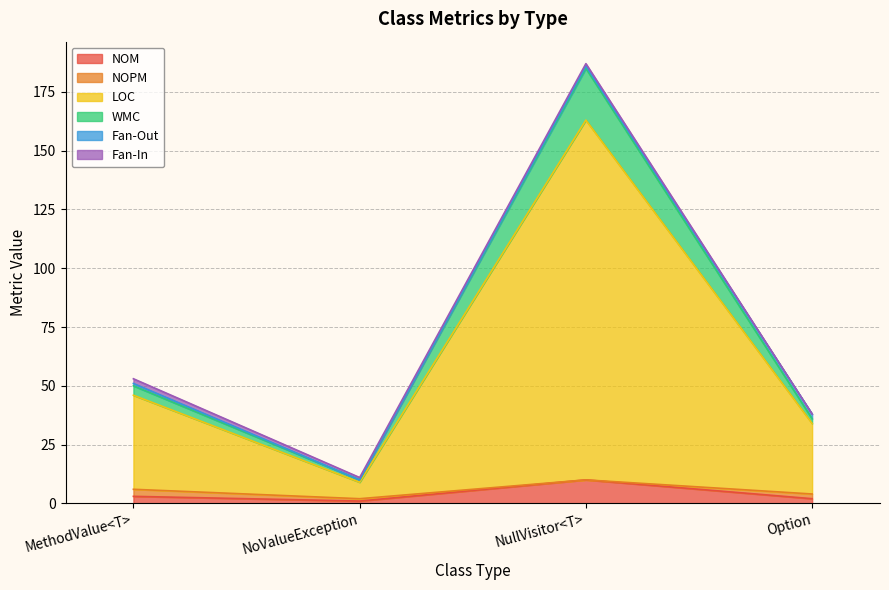

What is the label of the 2nd point from the right?

NullVisitor<T>